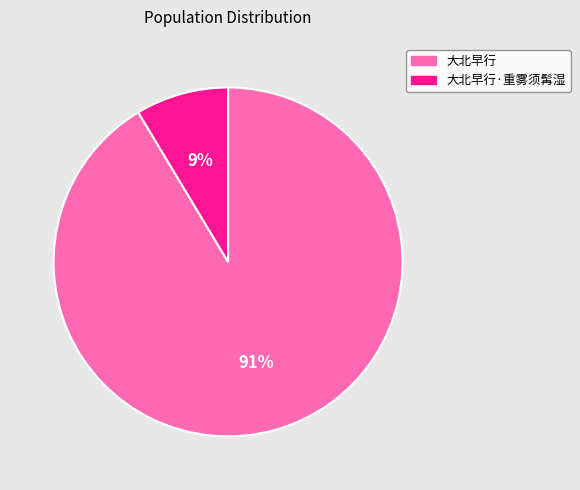

Between 大北早行 and 大北早行·重雾须髯湿, which is larger?

大北早行